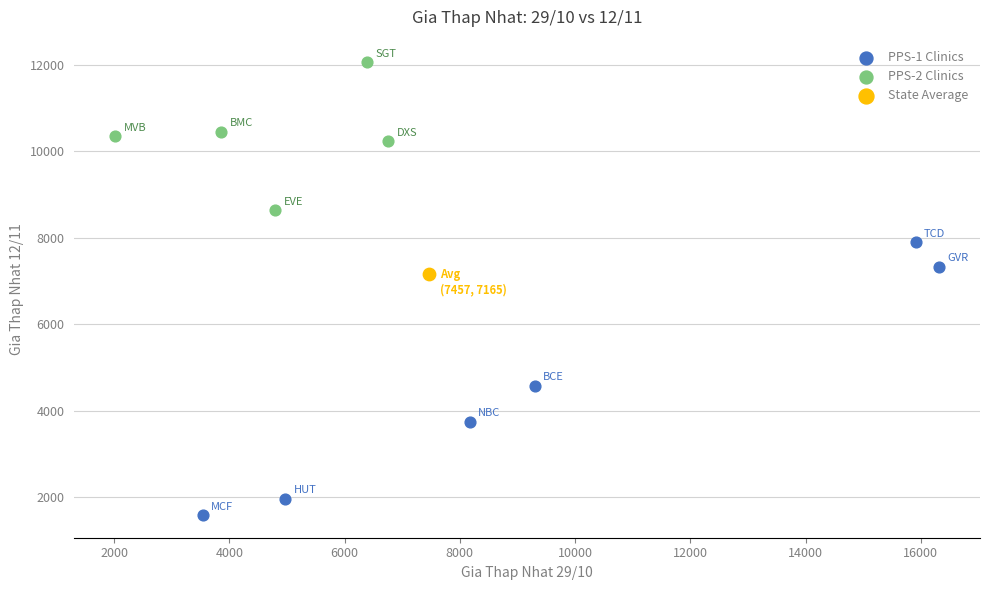

What are all the series names shown in the legend?

PPS-1 Clinics, PPS-2 Clinics, State Average